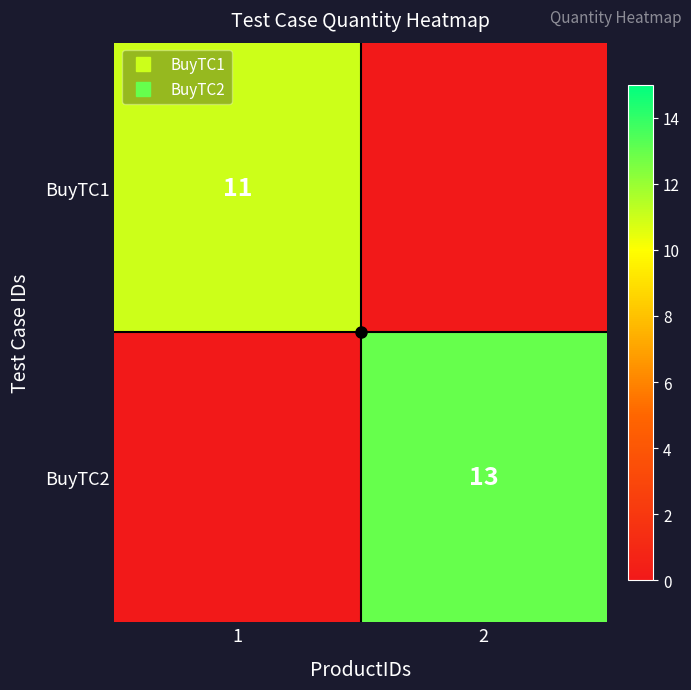

What is the spread (max minus min) of values at 1?

11